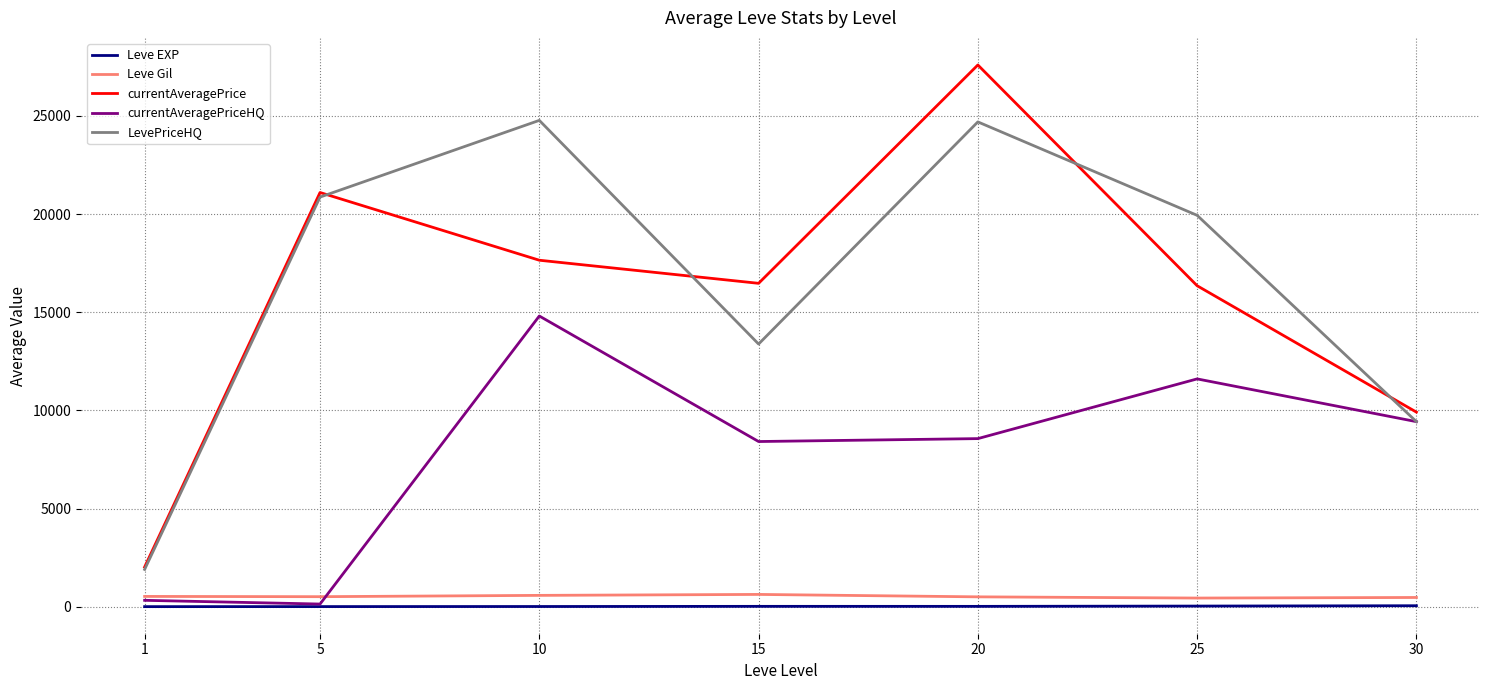

True or false: currentAveragePrice and Leve Gil cross at least once.

False